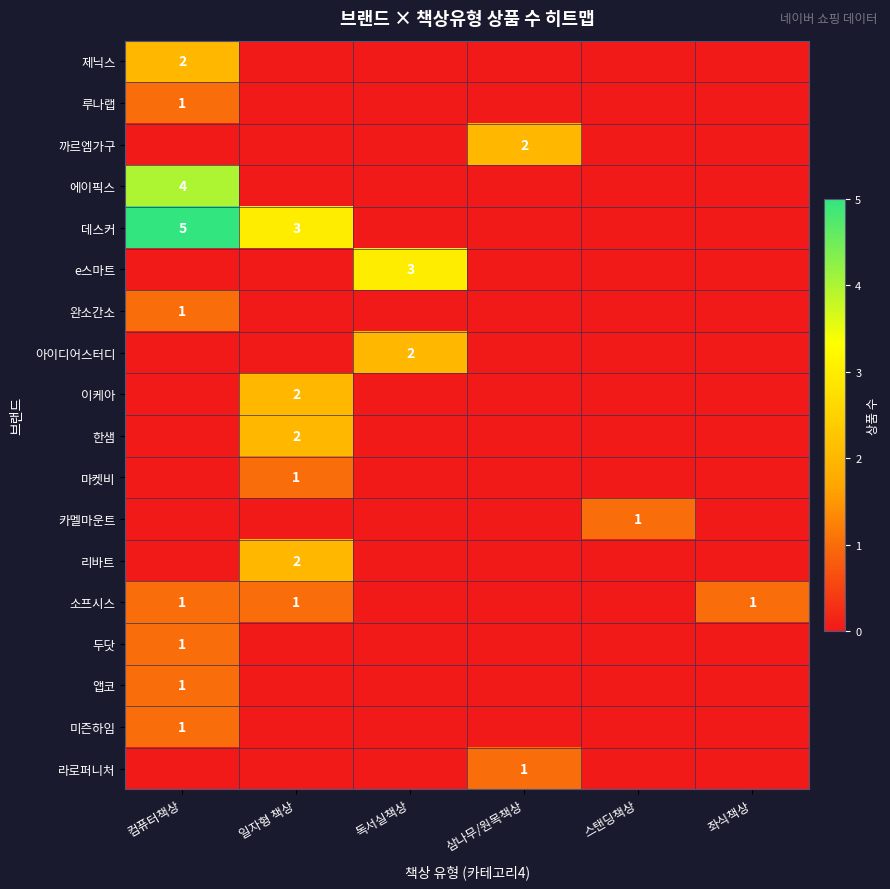

At which category is the sum across all series the highest?

컴퓨터책상